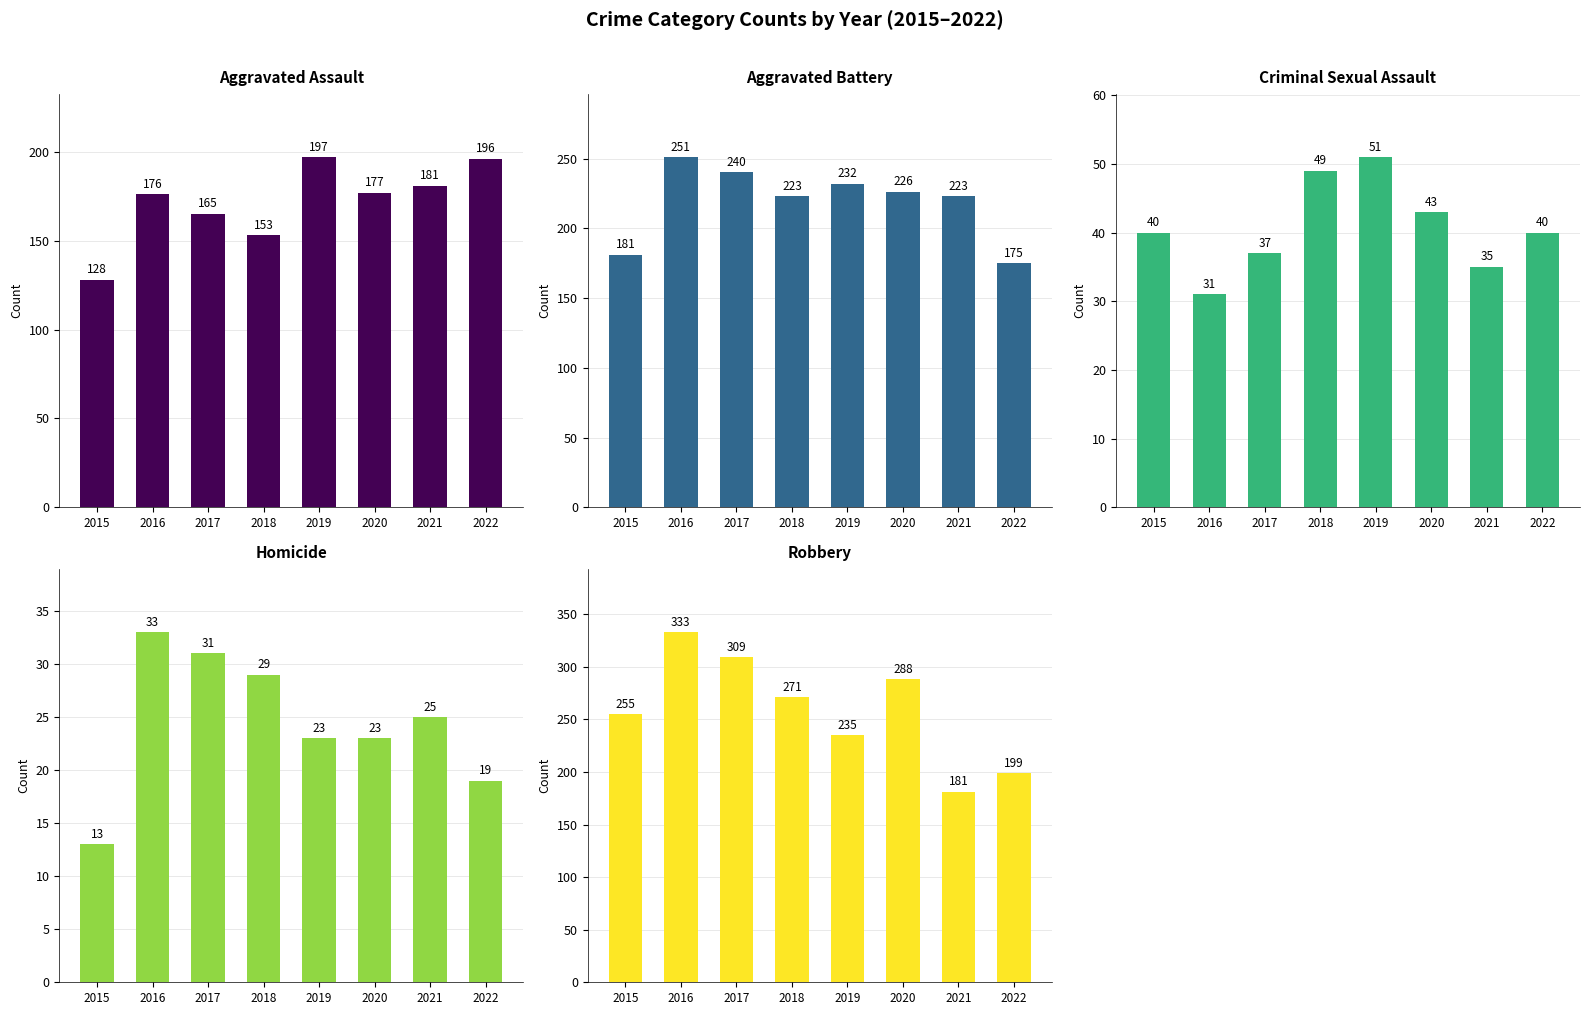

What is the difference between the maximum and minimum values in the Homicide series?

20